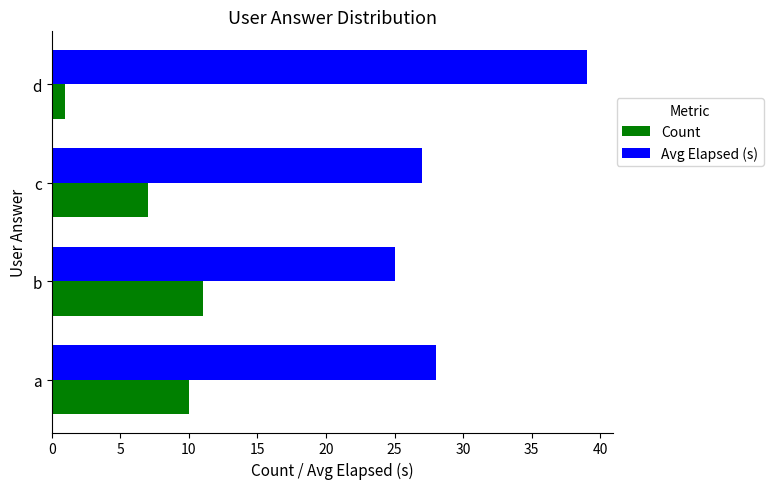

At which label is Avg Elapsed (s) closest to 32?

a